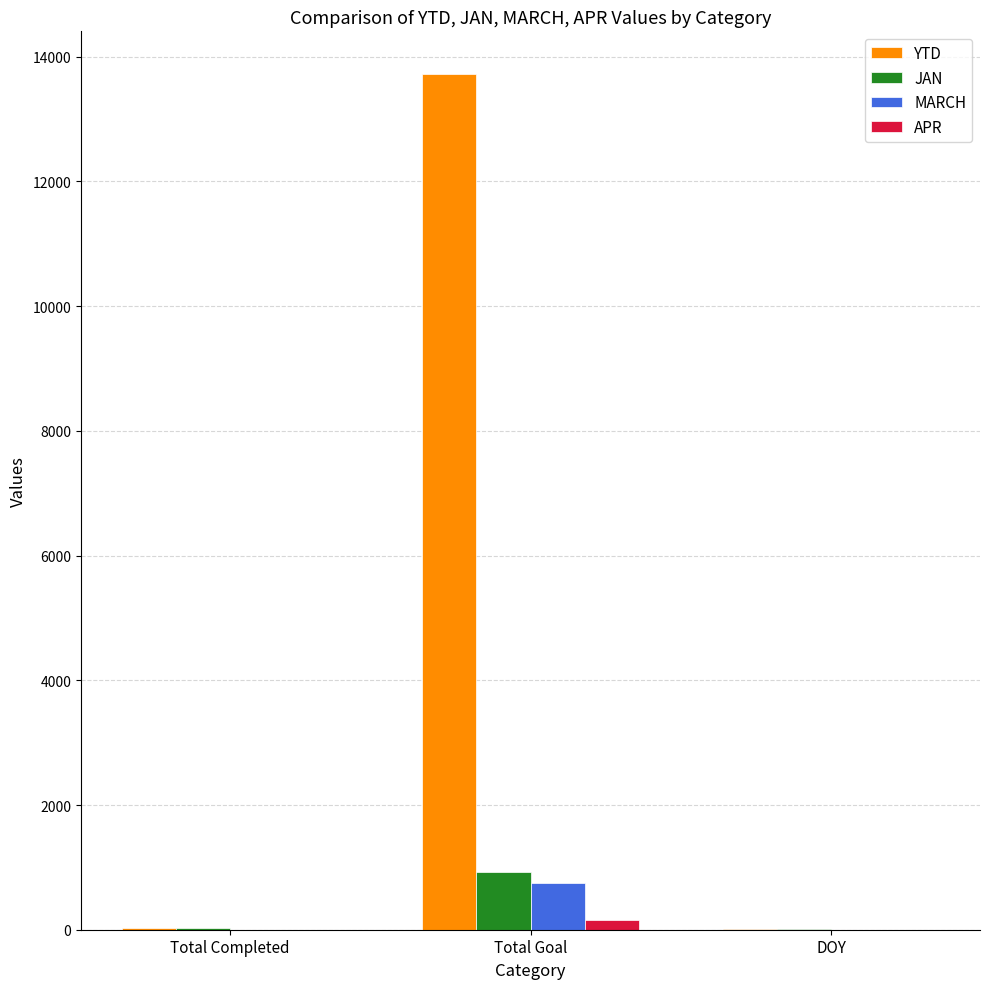

The value of MARCH at DOY is 0. True or false?

True